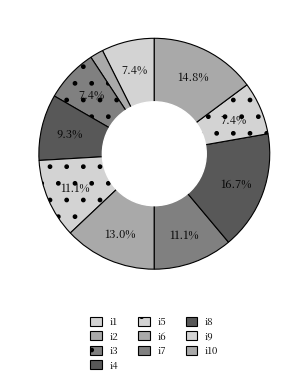

What percentage is the i3 slice, to the nearest percent?

7%